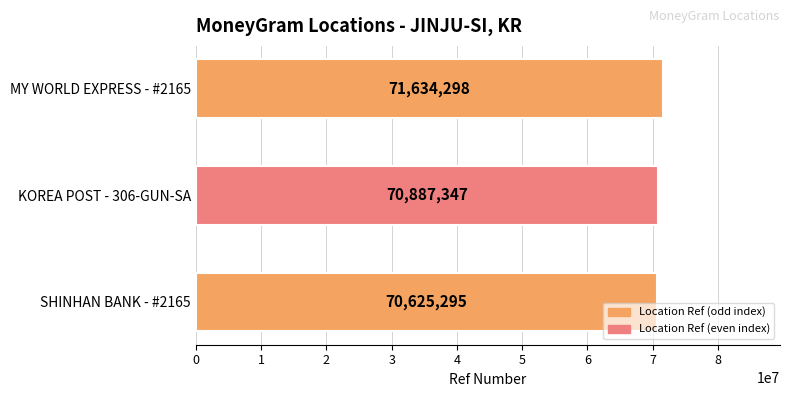

Reading bottom to top, what are all the values shown in this chart?

70625295	70887347	71634298